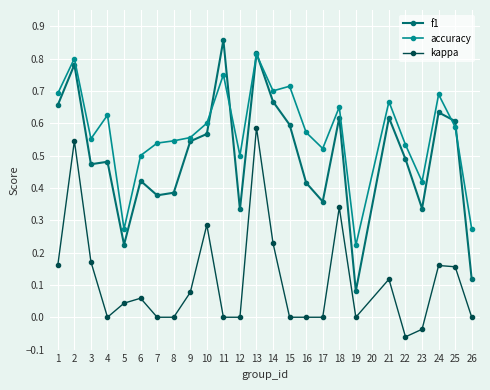

True or false: kappa and f1 cross at least once.

False